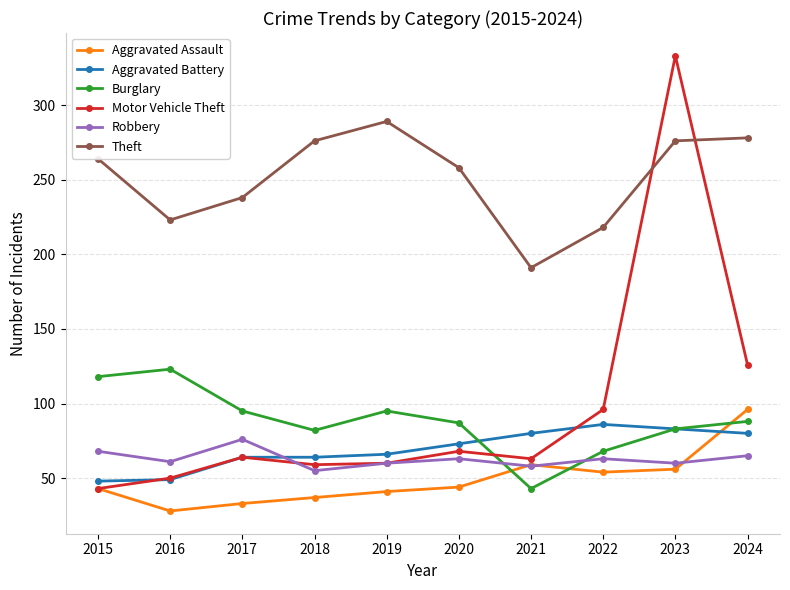

What is the smallest value displayed?

28